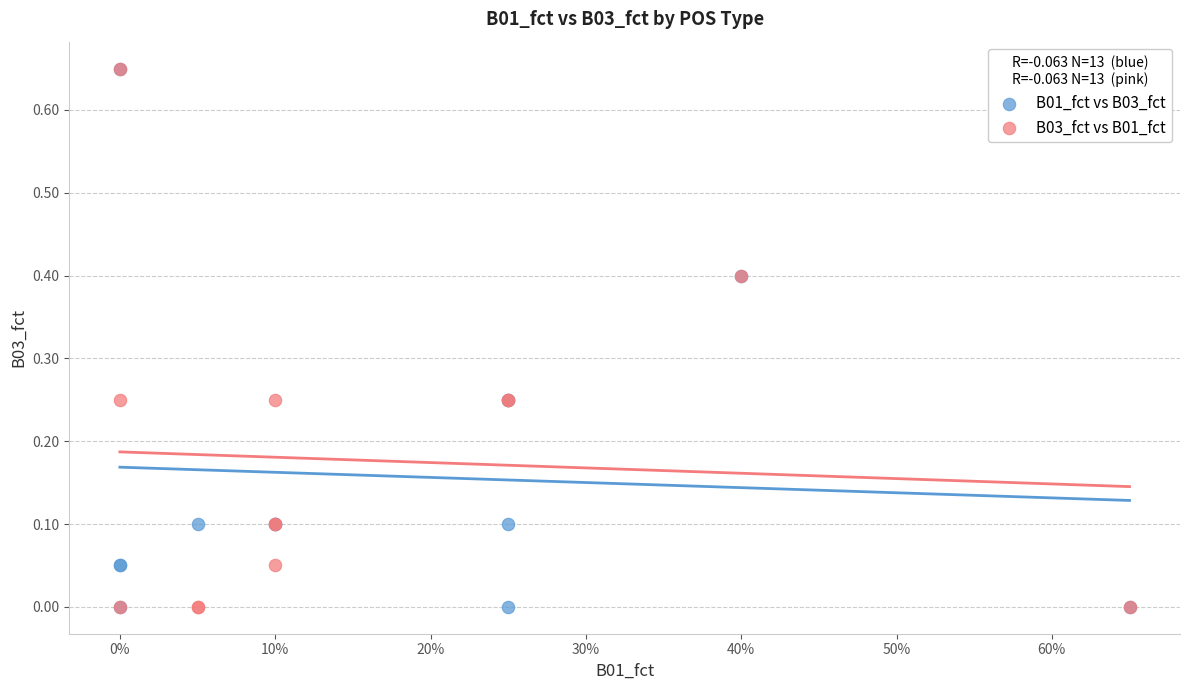

What are all the series names shown in the legend?

B01_fct vs B03_fct, B03_fct vs B01_fct